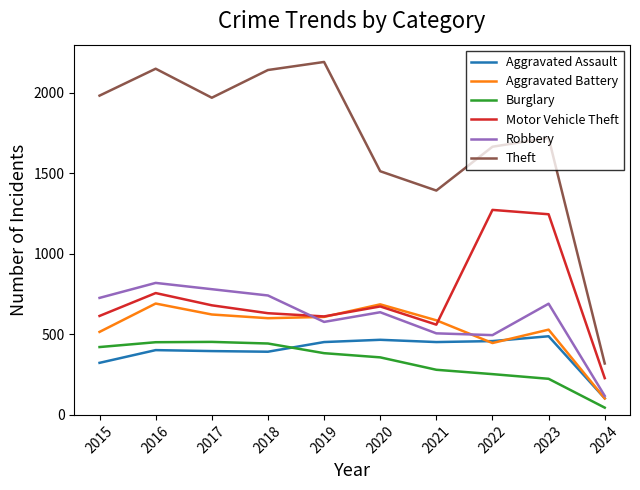

At which category is the sum across all series the highest?

2016